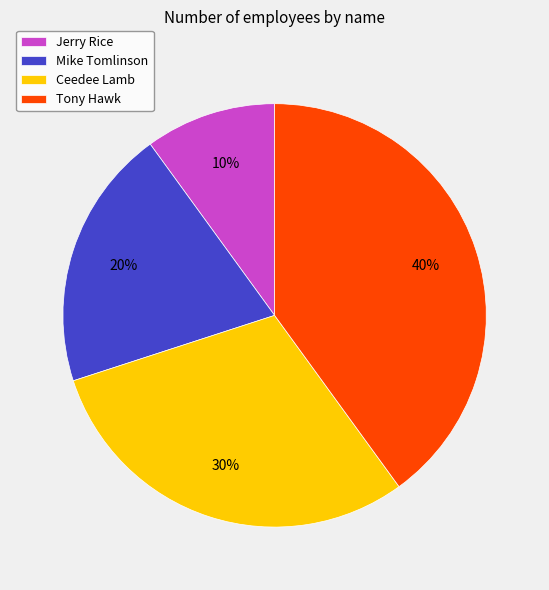

Is the sum of Jerry Rice and Ceedee Lamb greater than half?

No